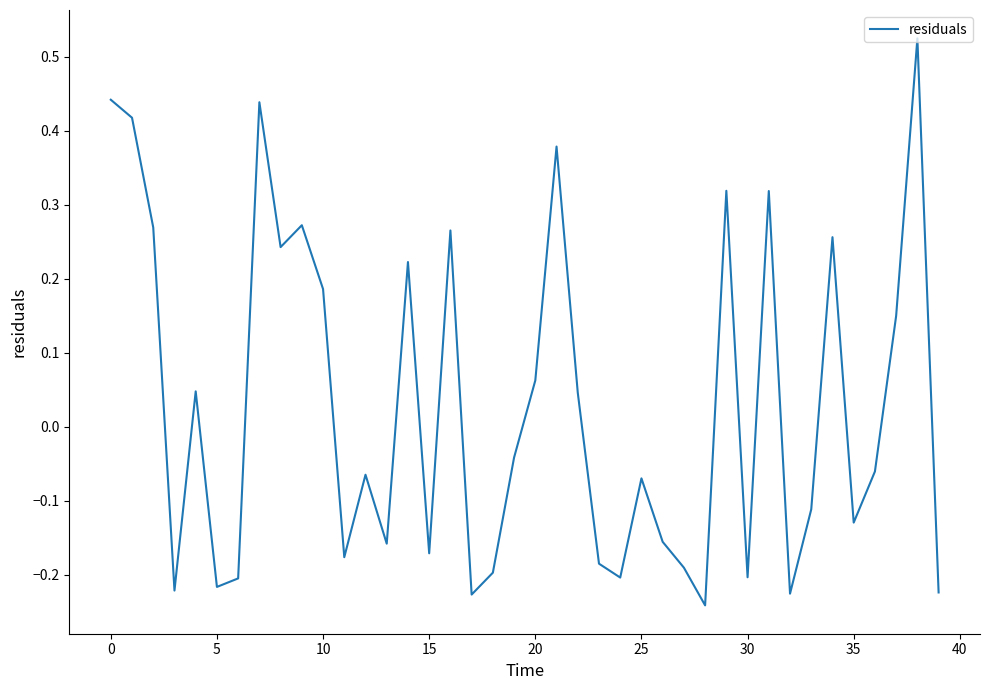

Which label corresponds to the largest value in the chart?

38